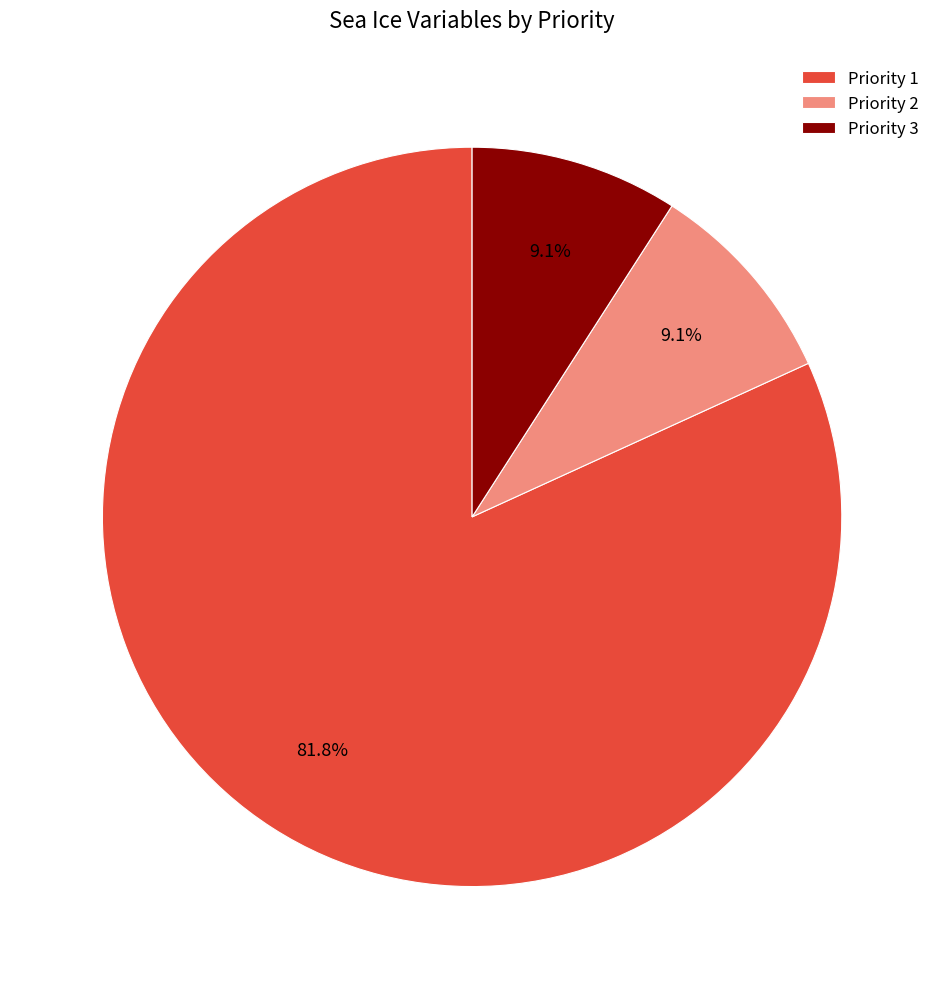

True or false: Priority 1 accounts for 74% of the total.

False